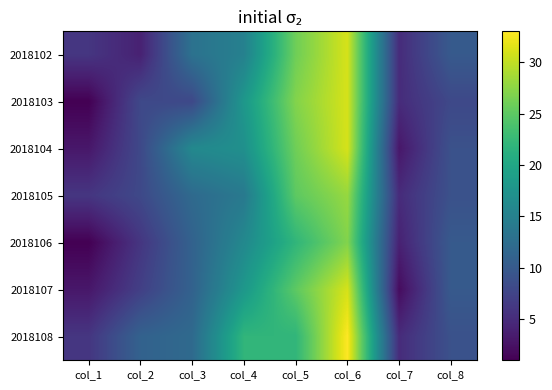

Reading left to right, list all the values displayed in this chart.

2018102: col_1=6	col_2=4	col_3=13	col_4=15	col_5=26	col_6=31	col_7=5	col_8=10
2018103: col_1=1	col_2=8	col_3=8	col_4=18	col_5=27	col_6=31	col_7=5	col_8=8
2018104: col_1=3	col_2=8	col_3=16	col_4=17	col_5=26	col_6=31	col_7=3	col_8=9
2018105: col_1=6	col_2=8	col_3=12	col_4=14	col_5=25	col_6=28	col_7=5	col_8=9
2018106: col_1=1	col_2=6	col_3=11	col_4=16	col_5=22	col_6=27	col_7=4	col_8=10
2018107: col_1=3	col_2=7	col_3=11	col_4=18	col_5=25	col_6=31	col_7=2	col_8=10
2018108: col_1=6	col_2=11	col_3=12	col_4=22	col_5=22	col_6=33	col_7=5	col_8=9